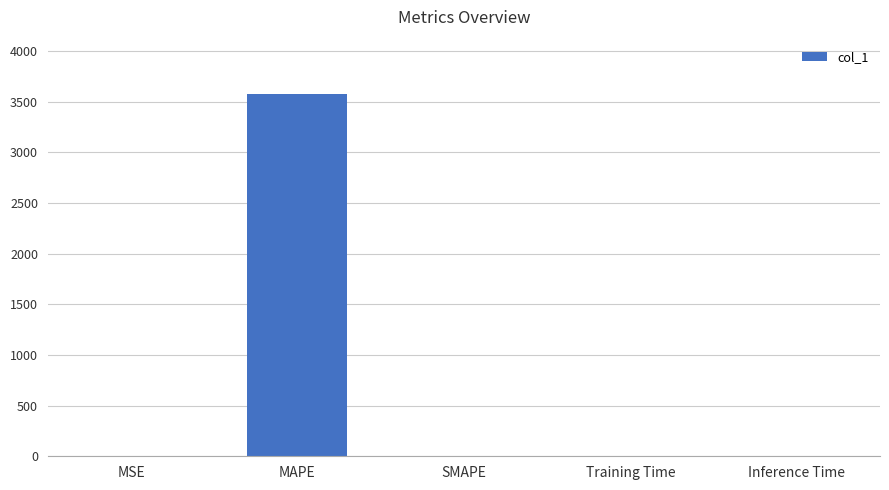

Which label corresponds to the largest value in the chart?

MAPE